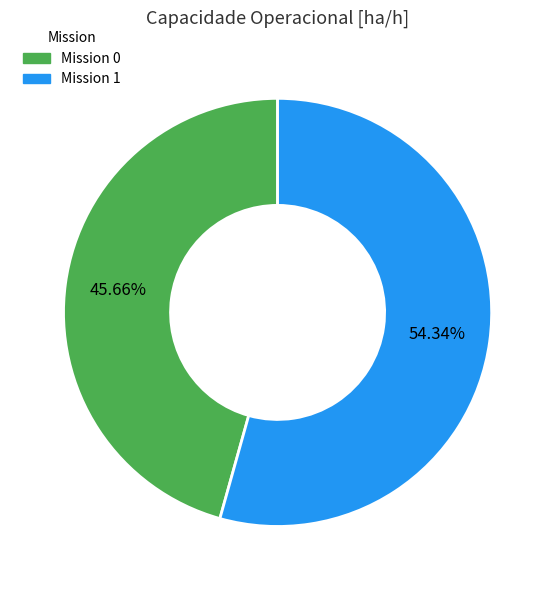

Between Mission 0 and Mission 1, which is larger?

Mission 1